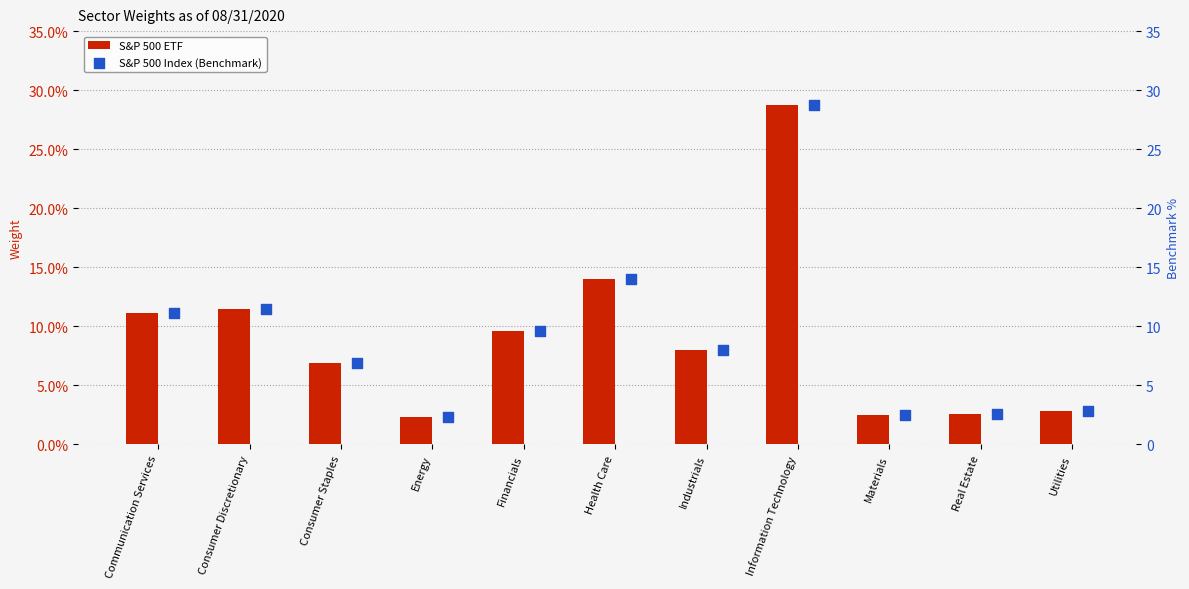

Which series has the widest spread of Y values?

S&P 500 Index (Benchmark)